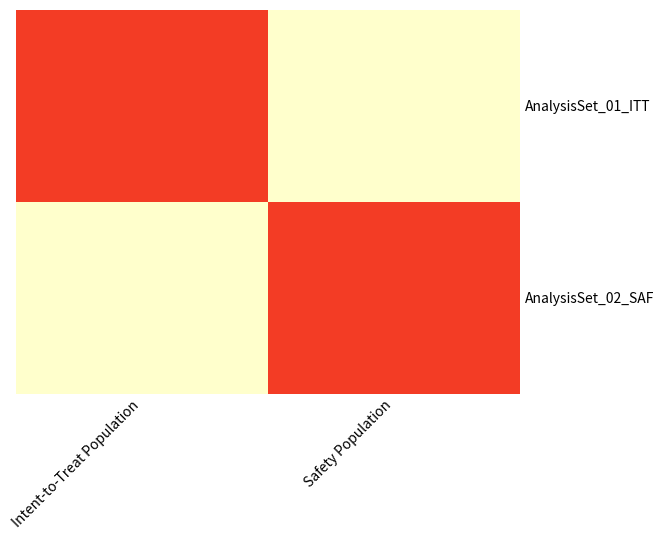

At which category does the chart reach its peak across all series?

Intent-to-Treat Population